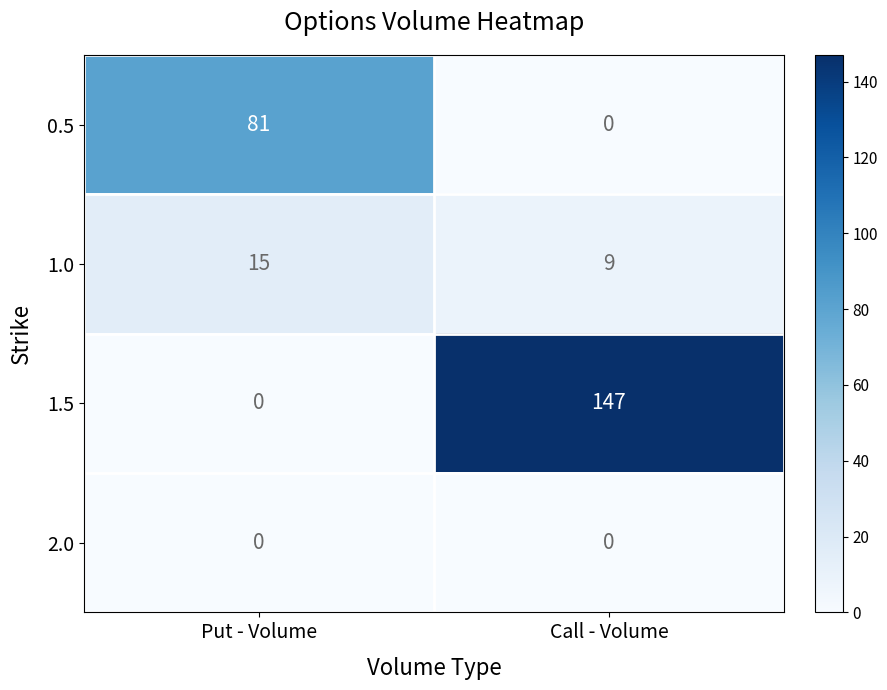

Which series has the largest range (max minus min)?

1.5